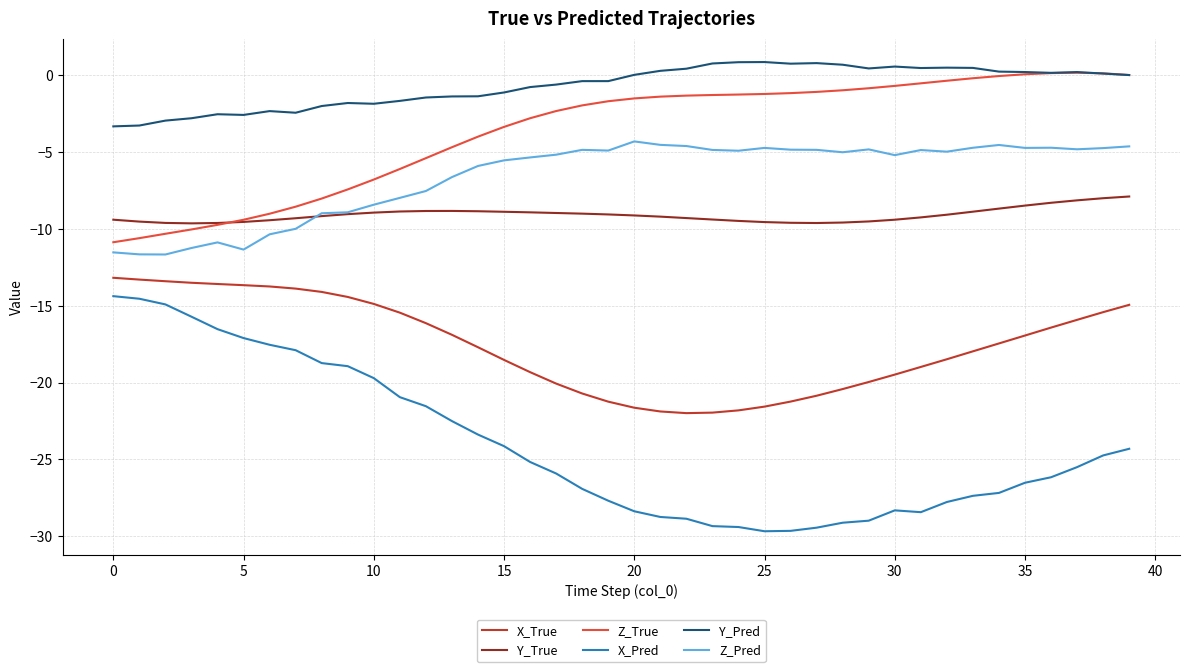

What is the highest value of the Z_Pred series?

-4.3